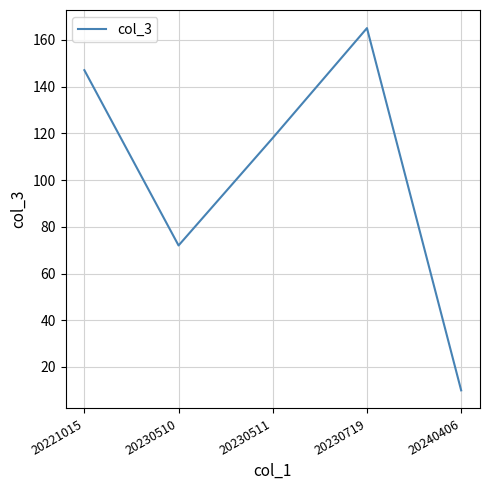

How many interior local valleys (lower than both neighbors) does the data have?

1